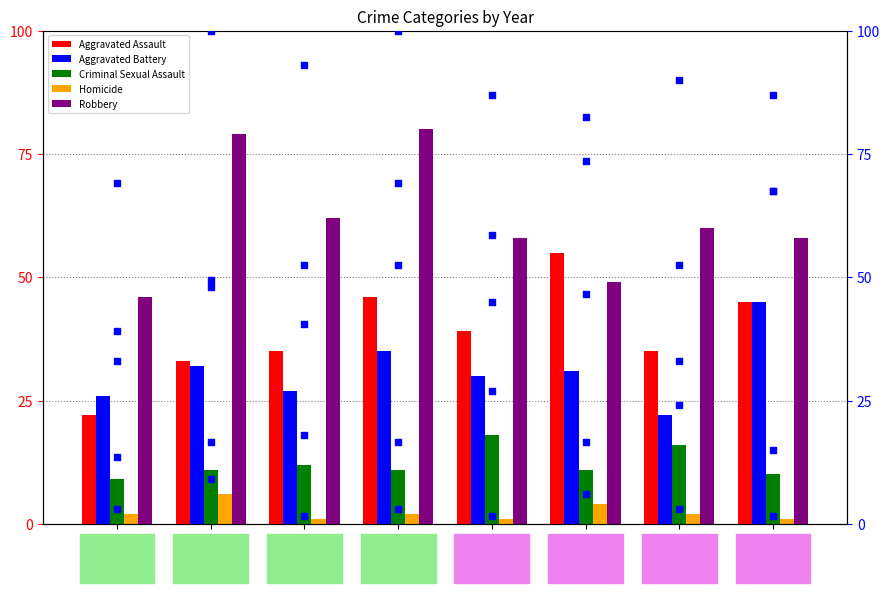

At how many categories does at least one series exceed 35?

8